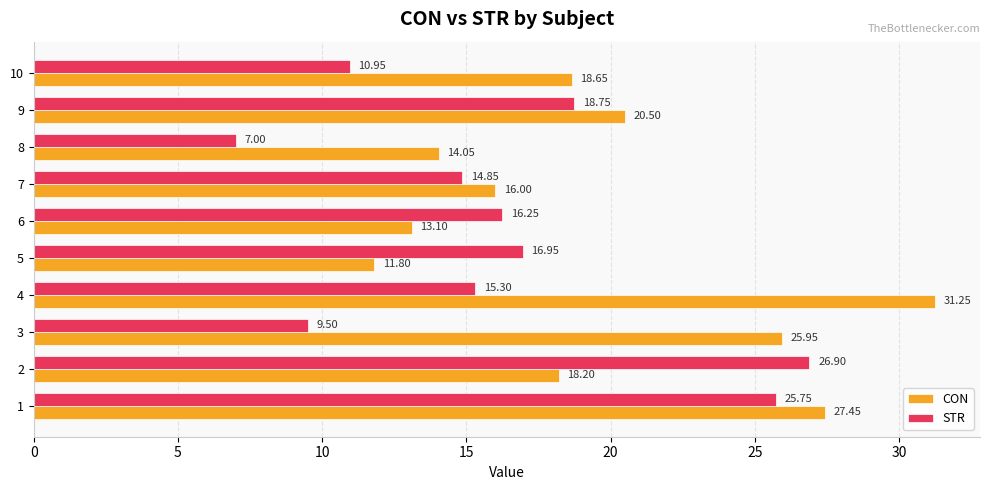

What is the lowest value of the STR series?

7.0